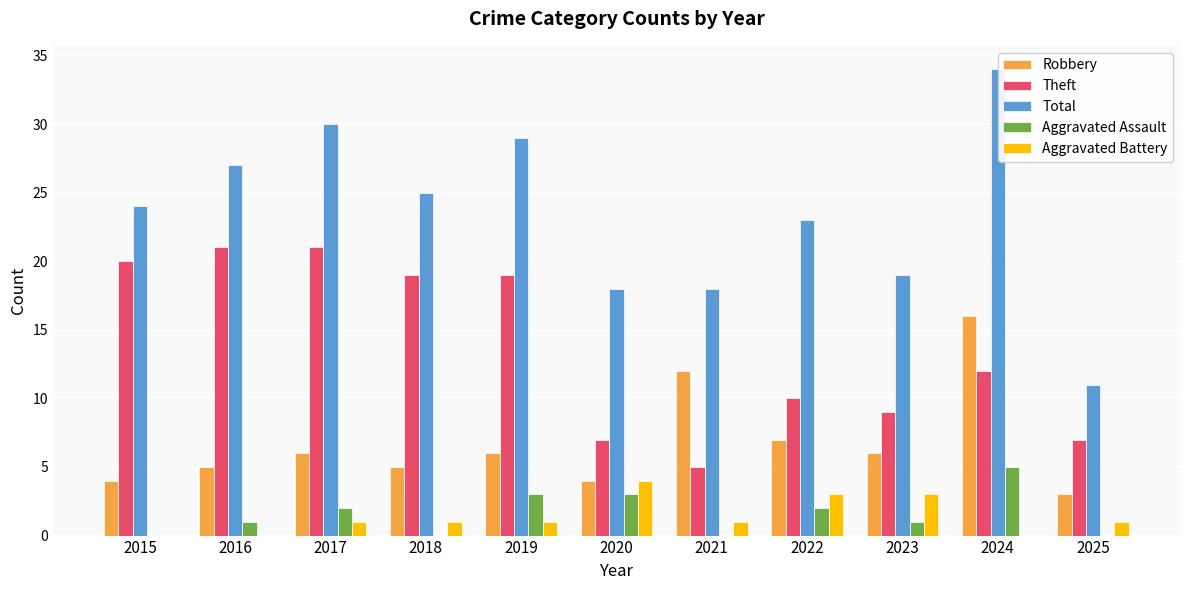

What are all the series names shown in the legend?

Robbery, Theft, Total, Aggravated Assault, Aggravated Battery